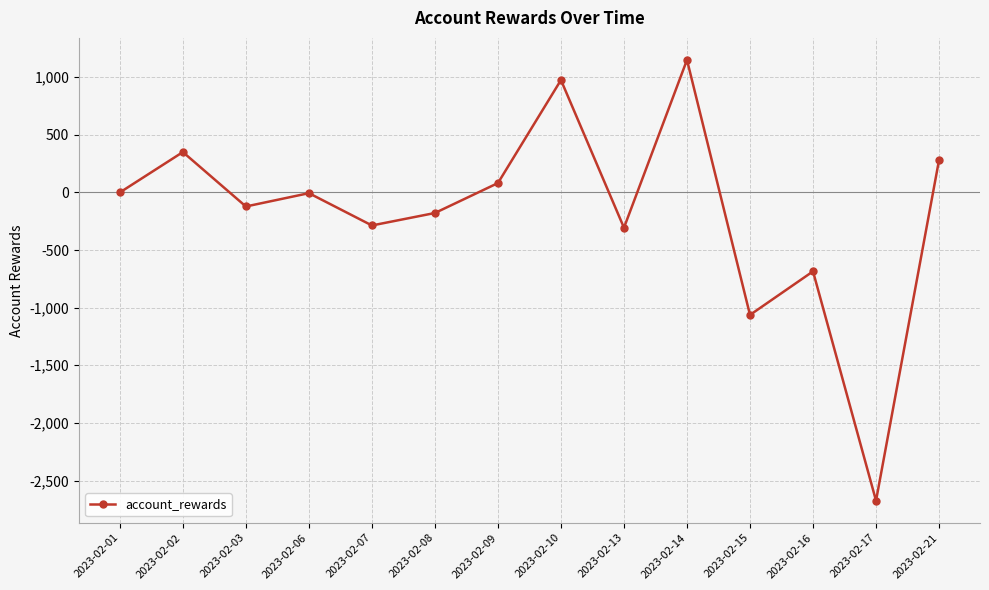

What is the sum of the values at 2023-02-02 and 2023-02-09?

431.9